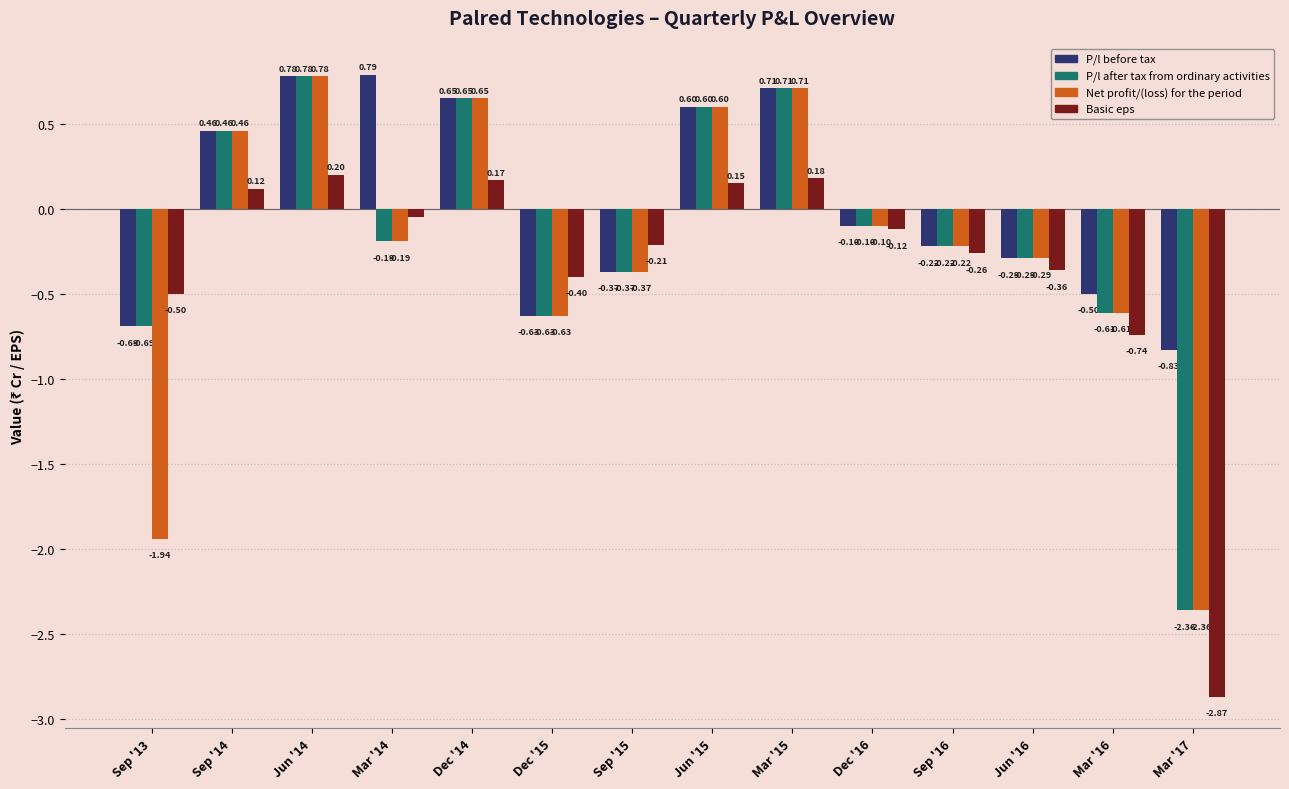

What is the sum of all Net profit/(loss) for the period values?

-3.5